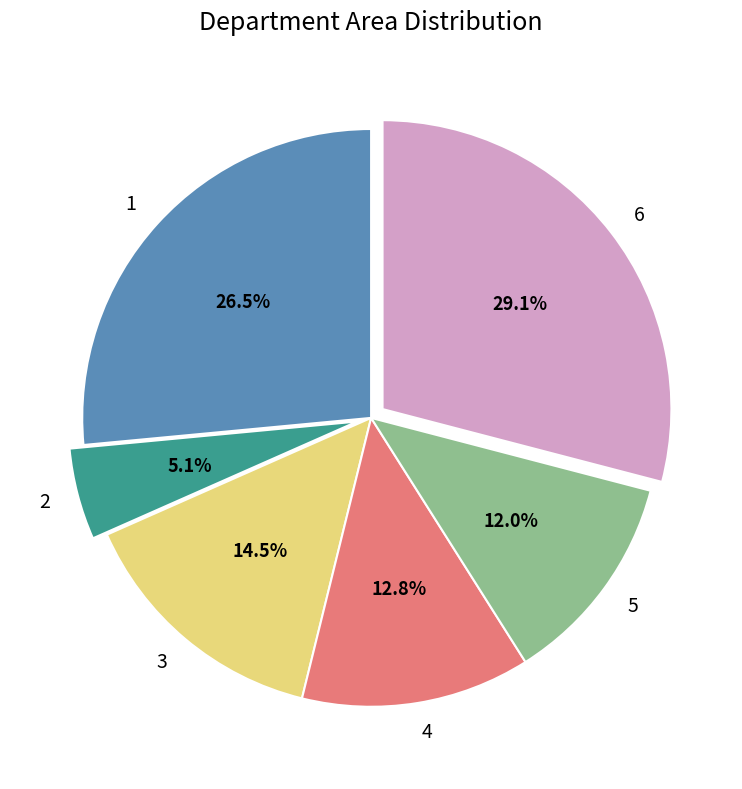

To the nearest percent, what is the difference between the 2 and 1 slice percentages?

21%